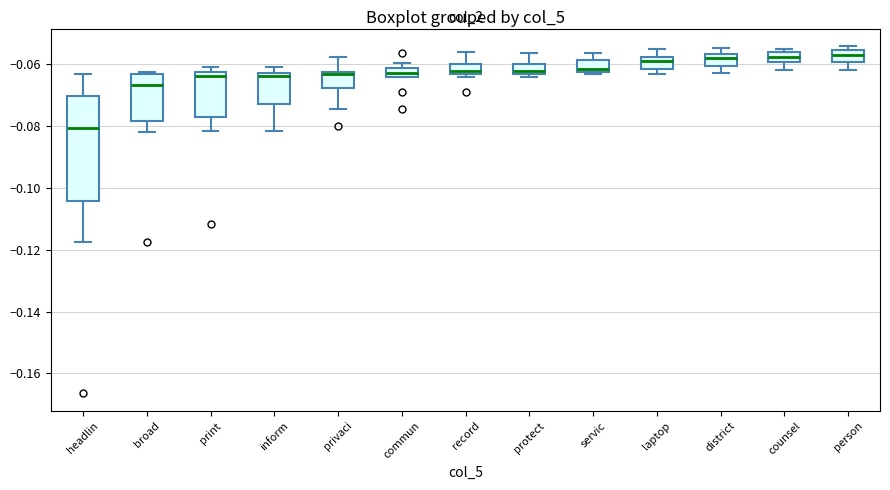

Comparing the boxes themselves (not the whiskers), which one is the tallest?

headlin